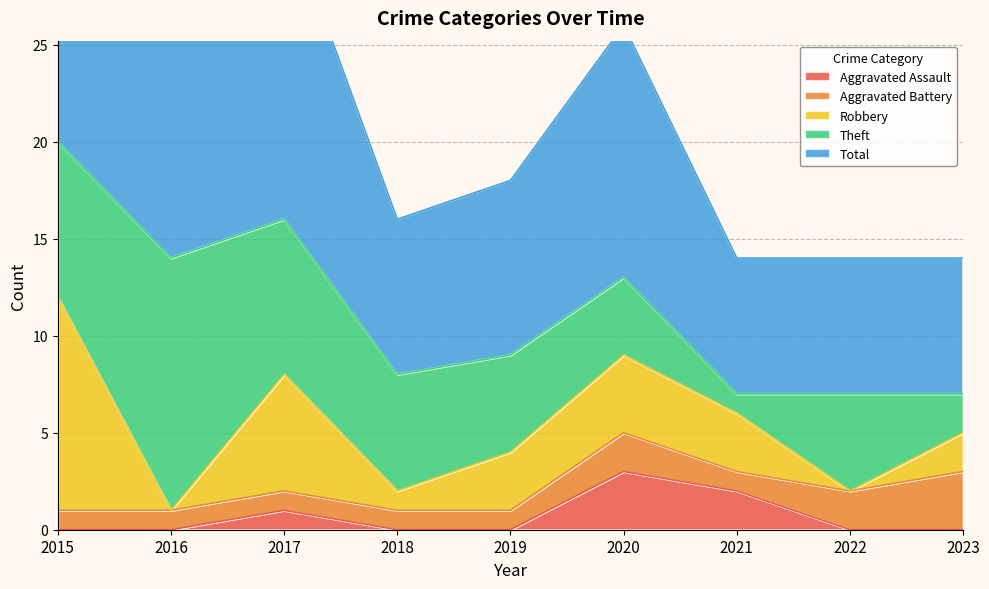

What is the total value across all series at 2022?

14